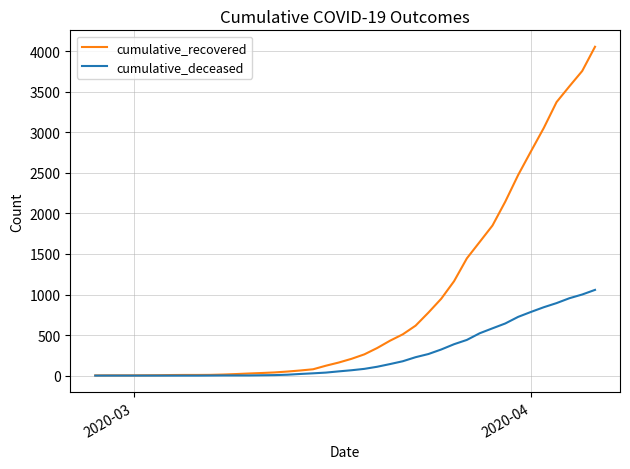

How many lines are shown in the chart?

2